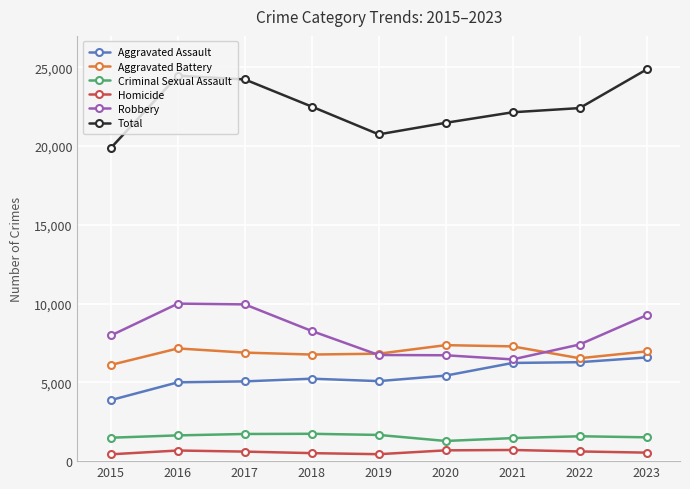

Does the chart have visible grid lines?

Yes